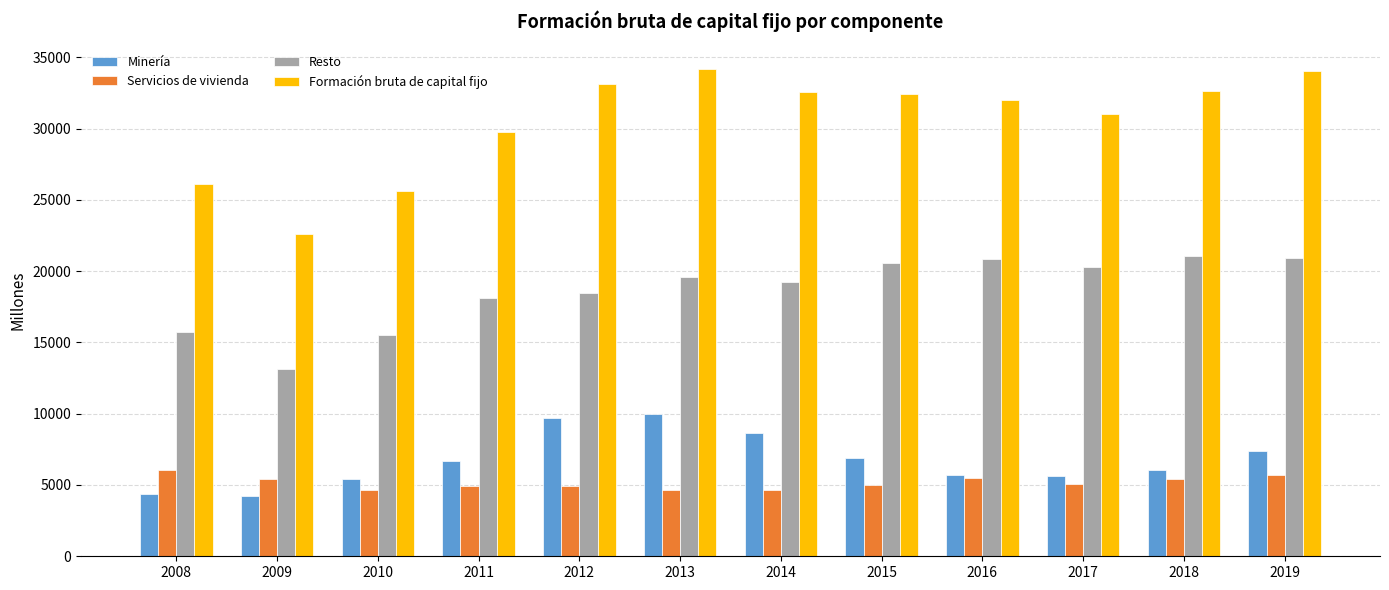

What is the sum of all Resto values?

223465